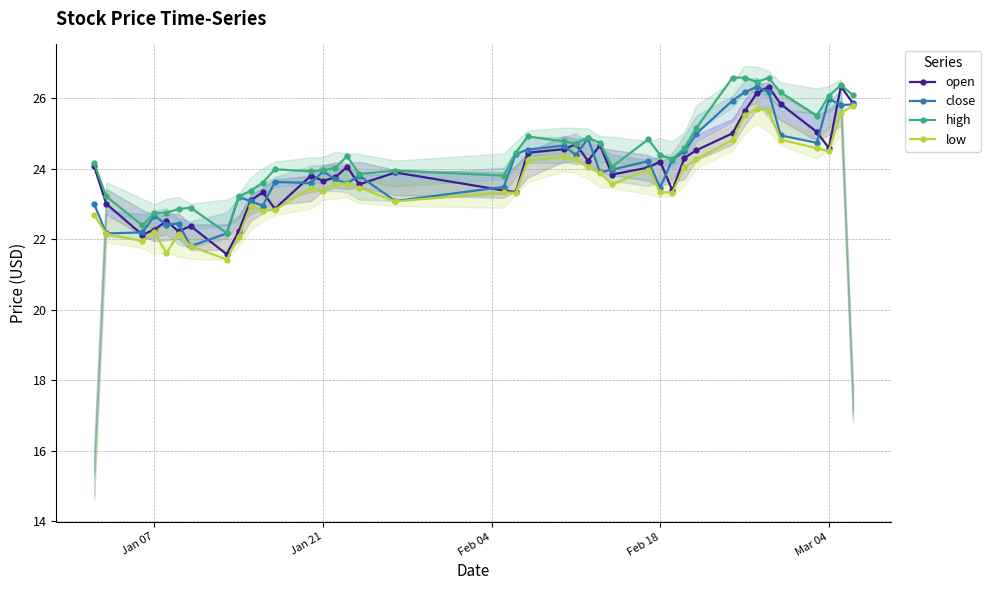

True or false: open has more than 0 interior local peaks.

True